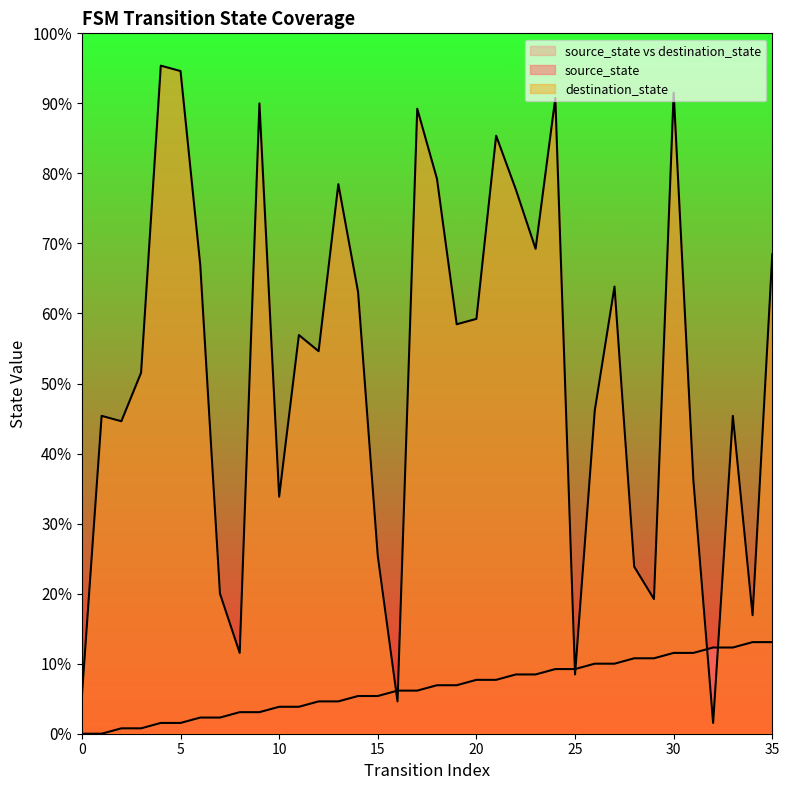

Is the value of destination_state at 12 greater than the value of source_state at 15?

Yes